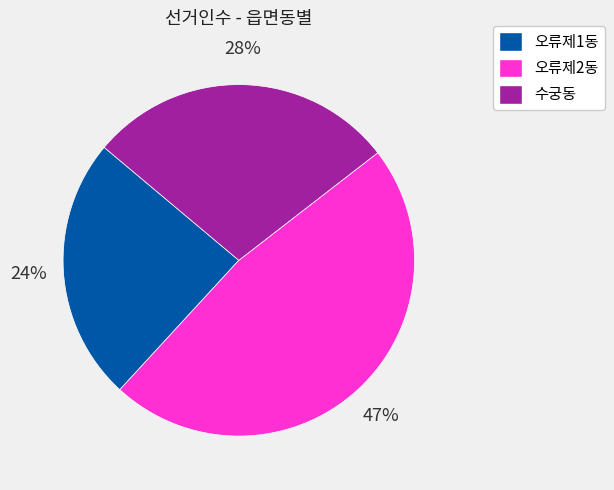

How many slices are in this pie chart?

3